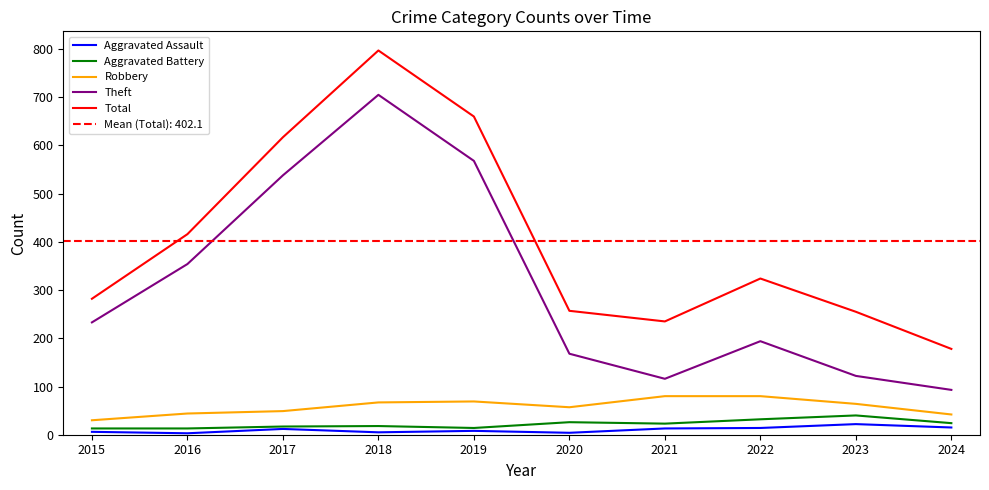

At how many categories does at least one series exceed 658?

2